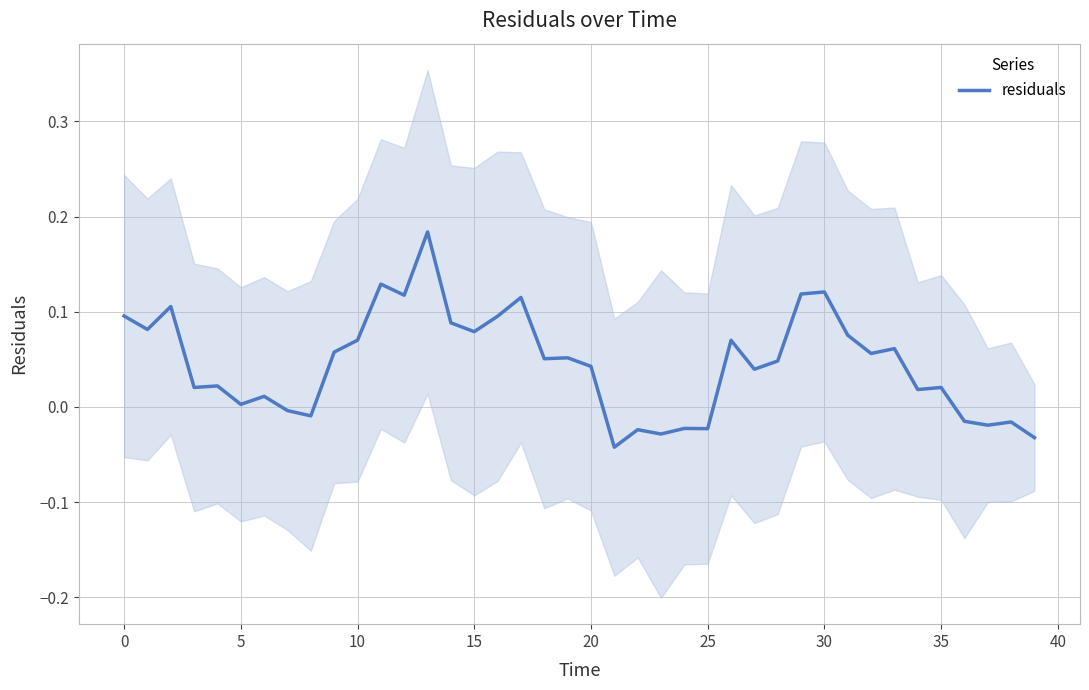

How many positive values are there?

29